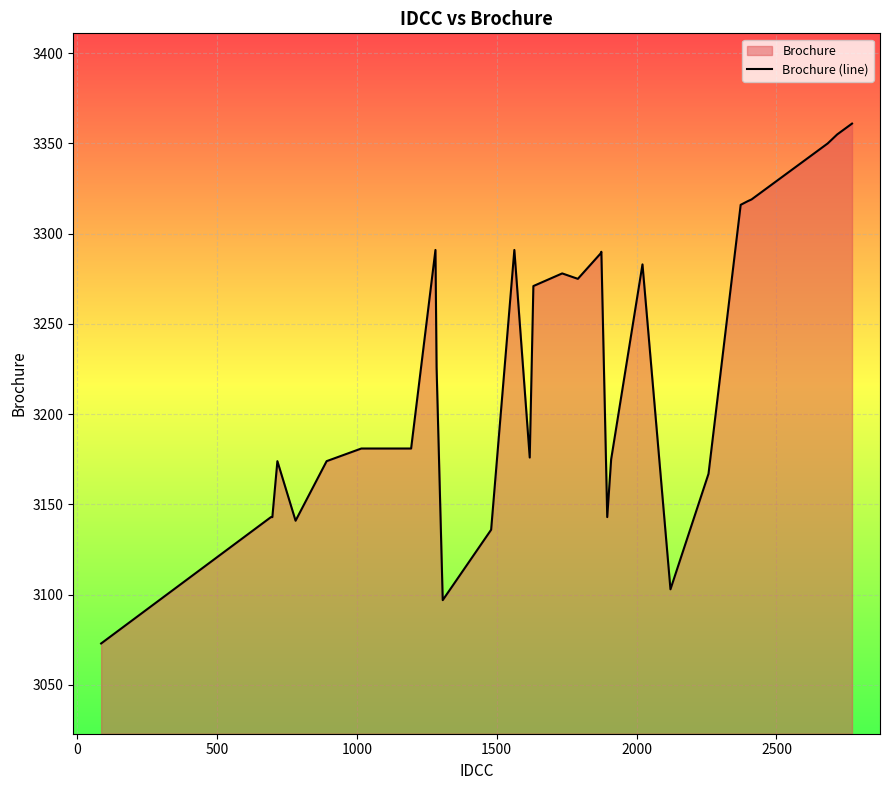

Reading right to left, transcribe all the data shown in this chart.

3361	3355	3350	3319	3318	3316	3167	3103	3283	3175	3143	3290	3289	3275	3278	3271	3176	3291	3136	3097	3226	3291	3181	3181	3174	3141	3174	3143	3143	3073